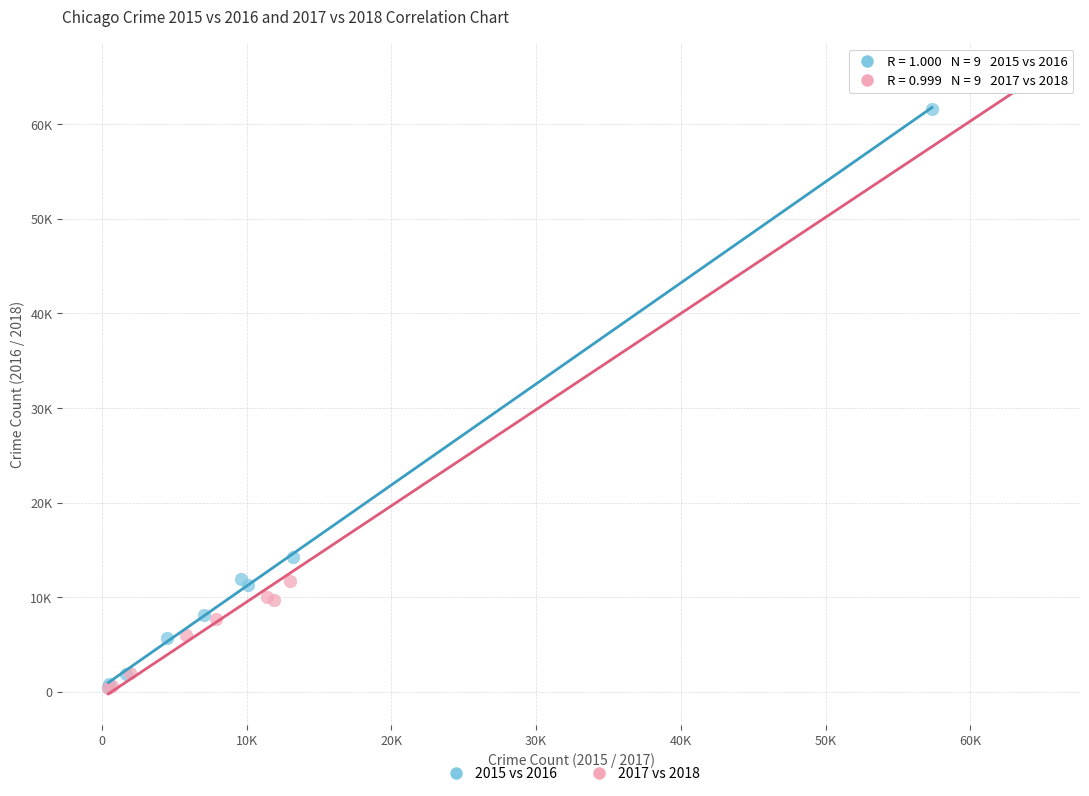

What are all the series names shown in the legend?

2015 vs 2016, 2017 vs 2018